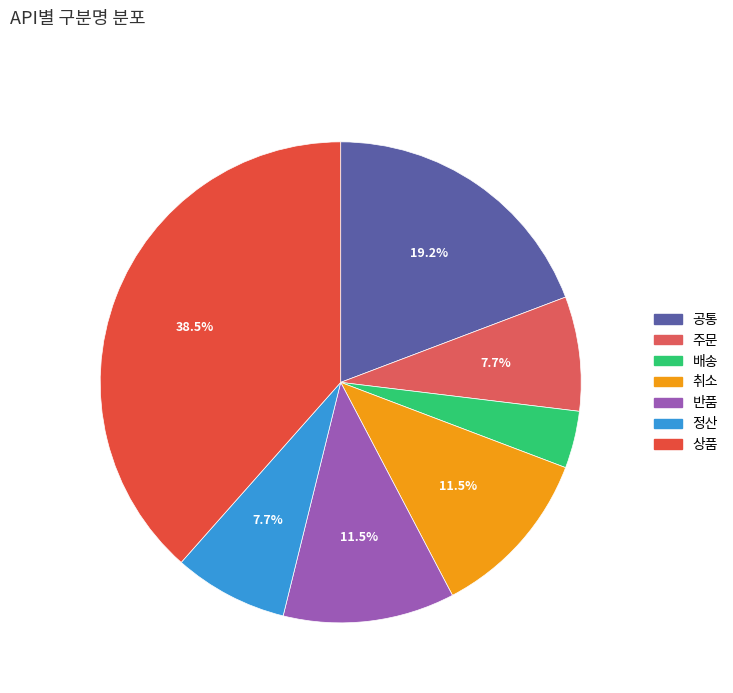

Is there a majority slice in this chart?

No